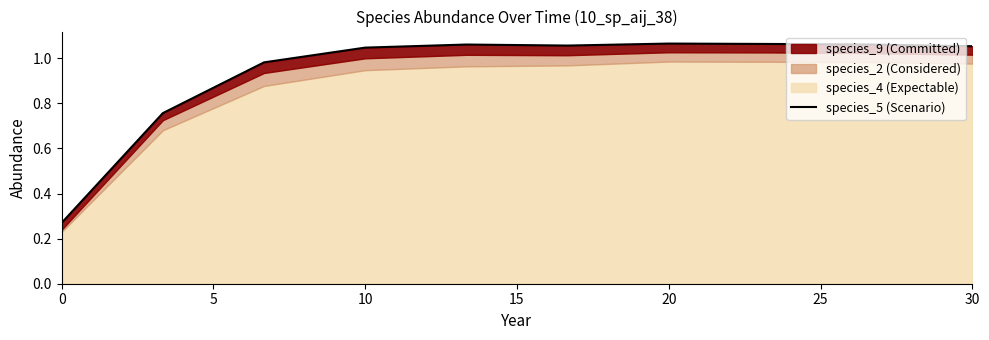

What is the sum of the values at 25 and 20?

2.1